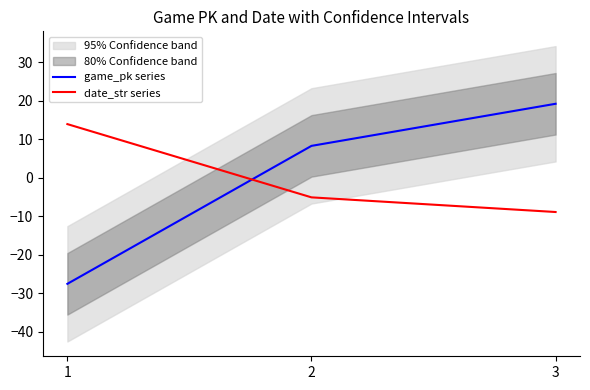

At which category does the chart reach its minimum across all series?

1